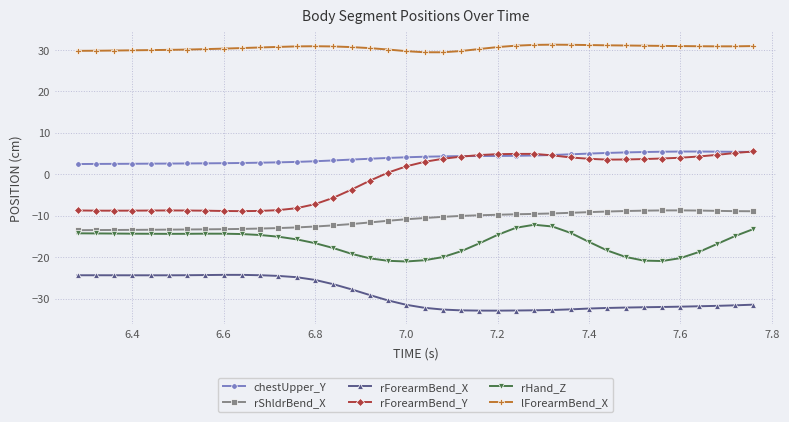

True or false: chestUpper_Y and rForearmBend_X intersect in this chart.

False